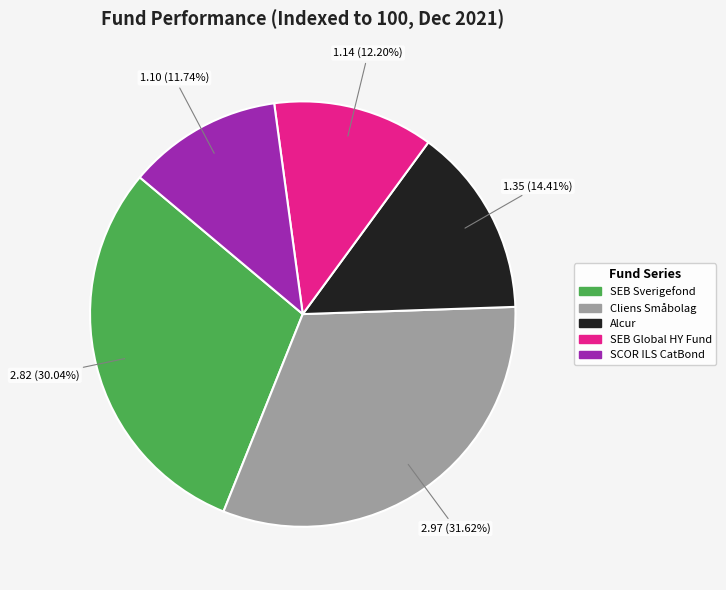

The Cliens Småbolag slice represents 32% of the pie. True or false?

True